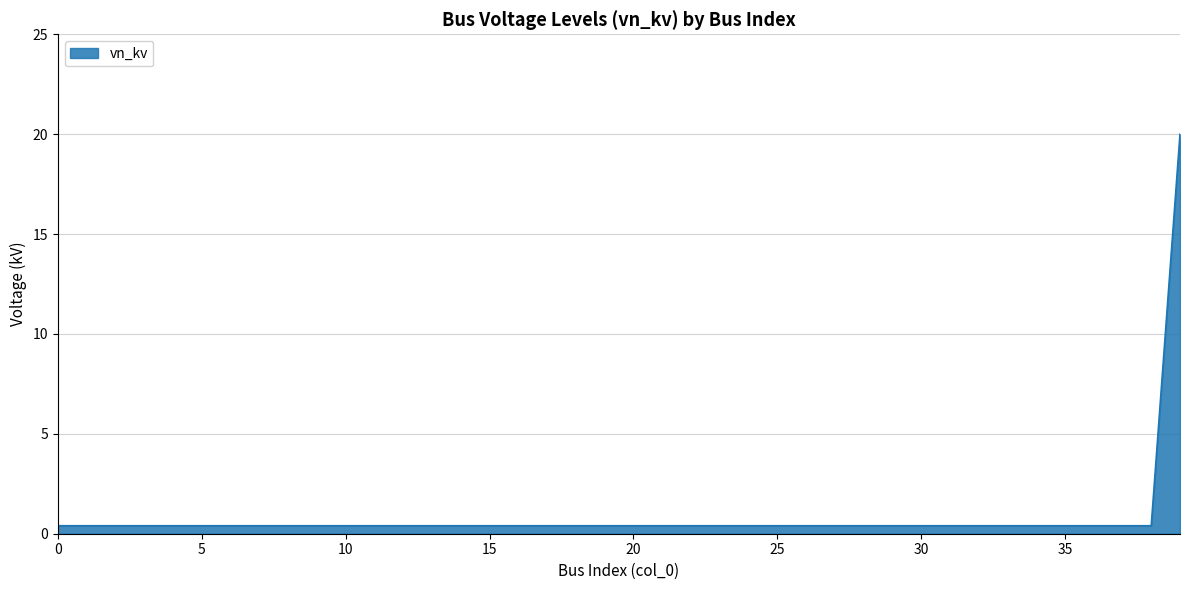

What is the difference between the maximum and minimum values?

19.6